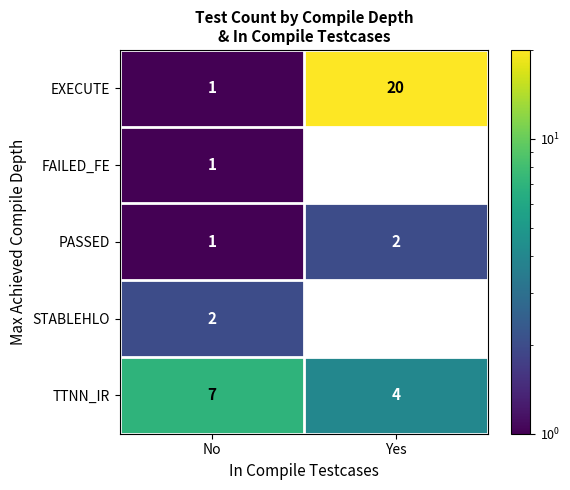

Which series changed the most between No and Yes?

EXECUTE